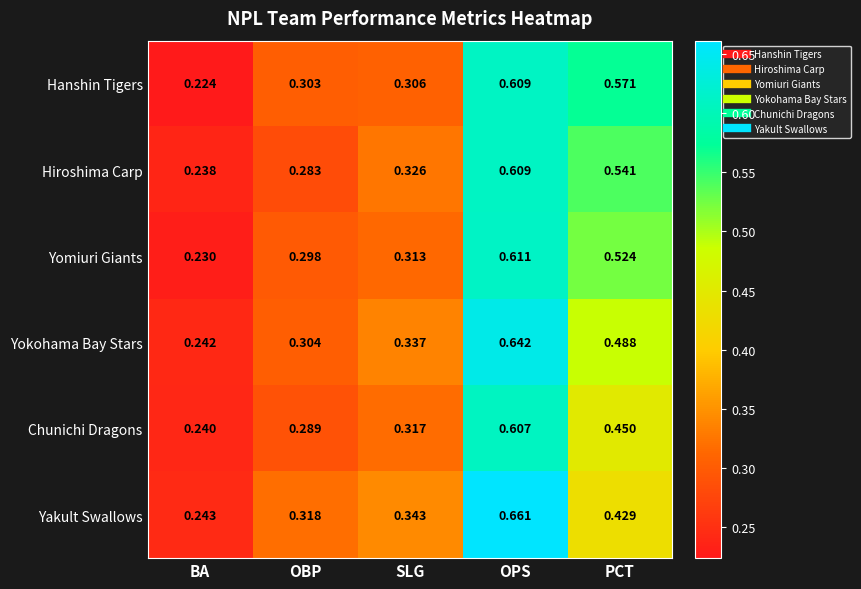

Where is Hanshin Tigers nearest to the value 0?

BA